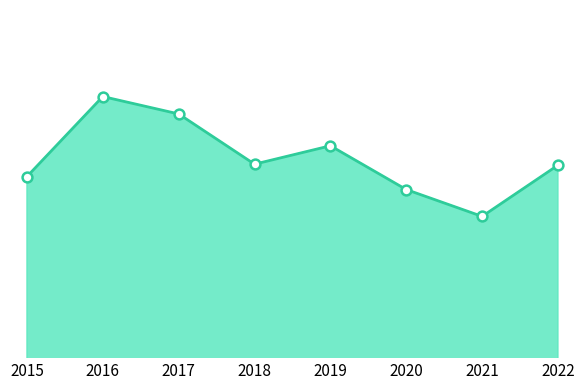

Between 2016 and 2021, which is larger?

2016